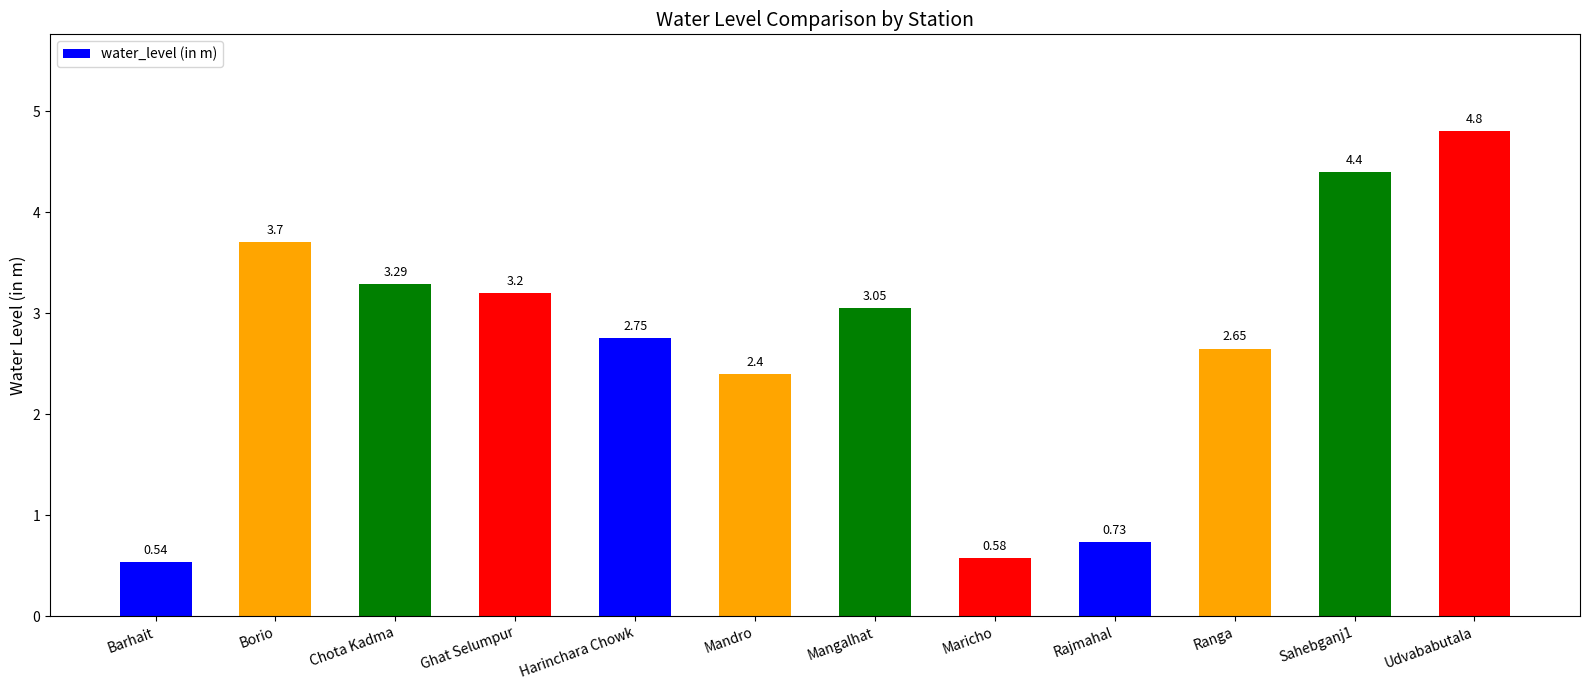

At which label is the value closest to 2?

Mandro